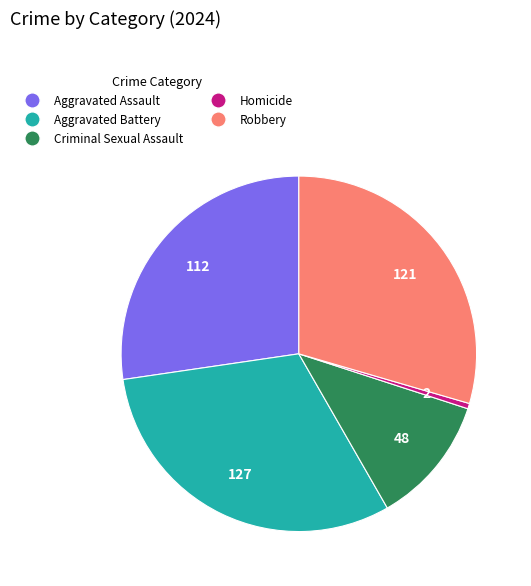

What is the largest slice in the pie chart?

Aggravated Battery